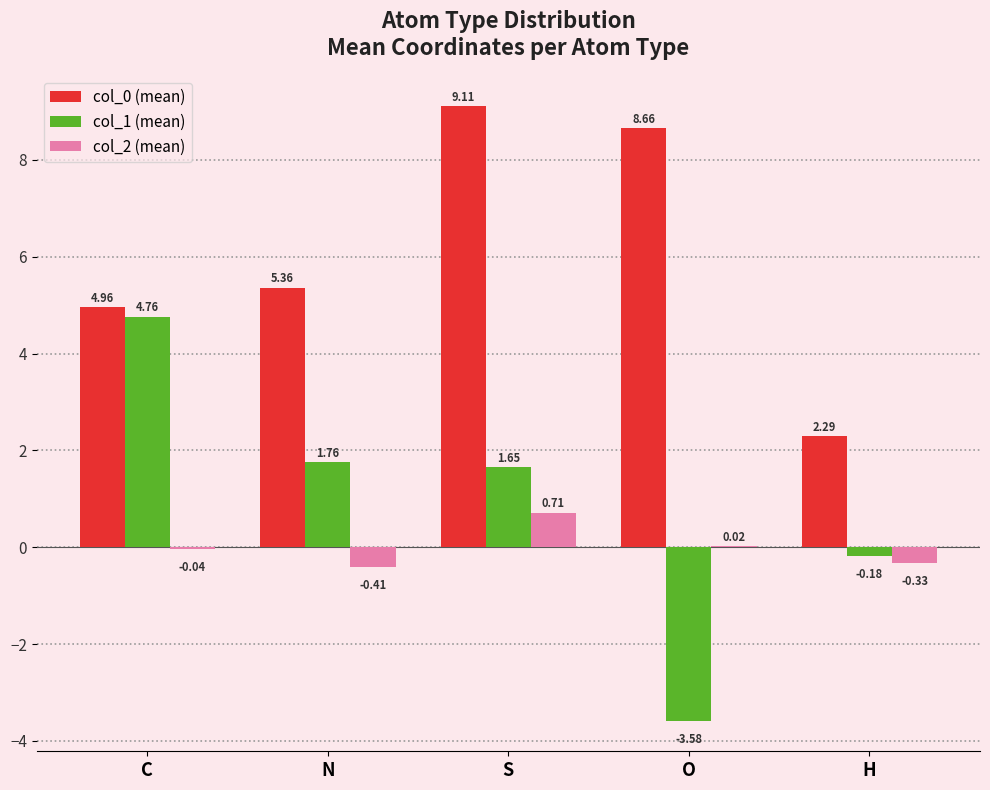

Between C and H, which series saw the biggest shift?

col_1 (mean)